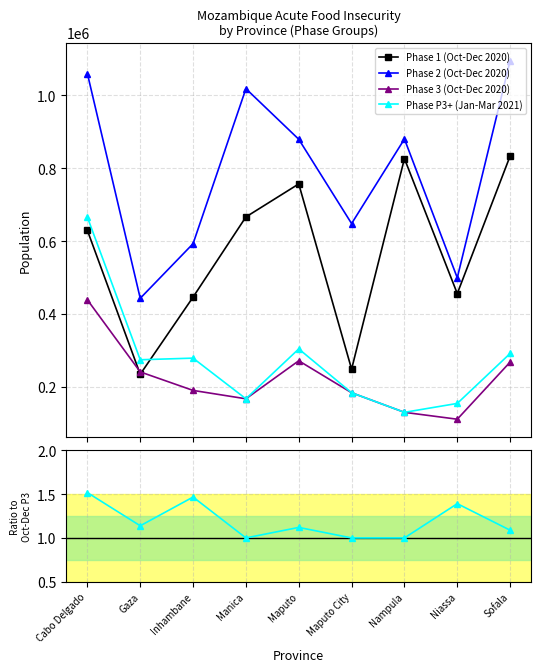

What position from the right is Nampula?

3